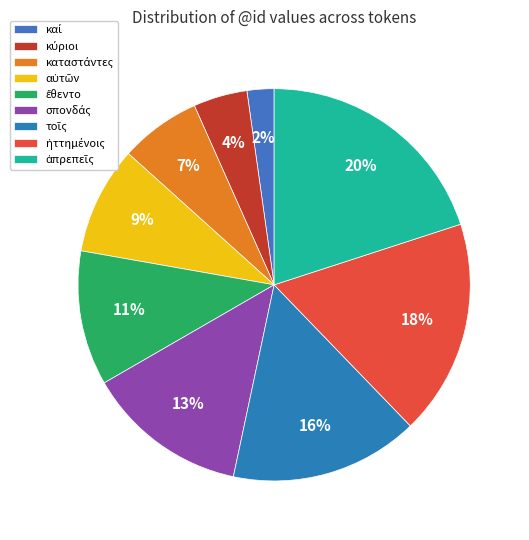

Count the number of slices in the pie.

9